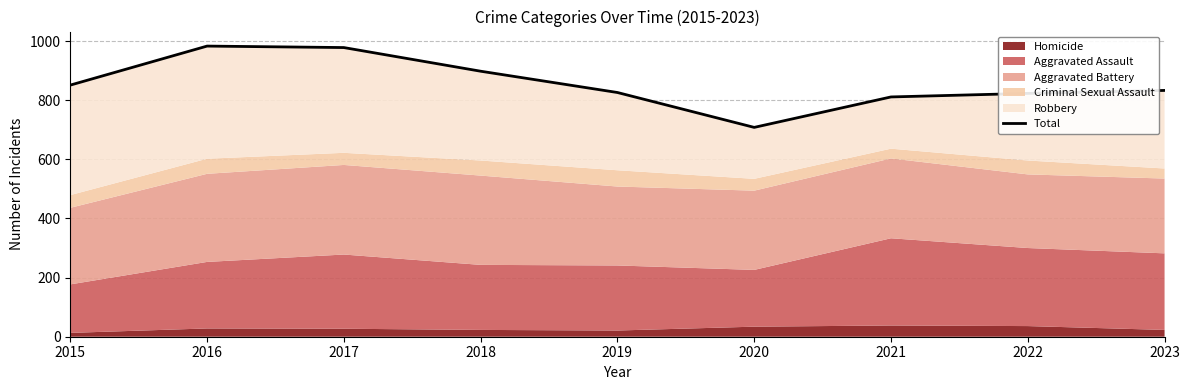

List the labels in order of value, largest first.

2016, 2017, 2018, 2015, 2023, 2019, 2022, 2021, 2020